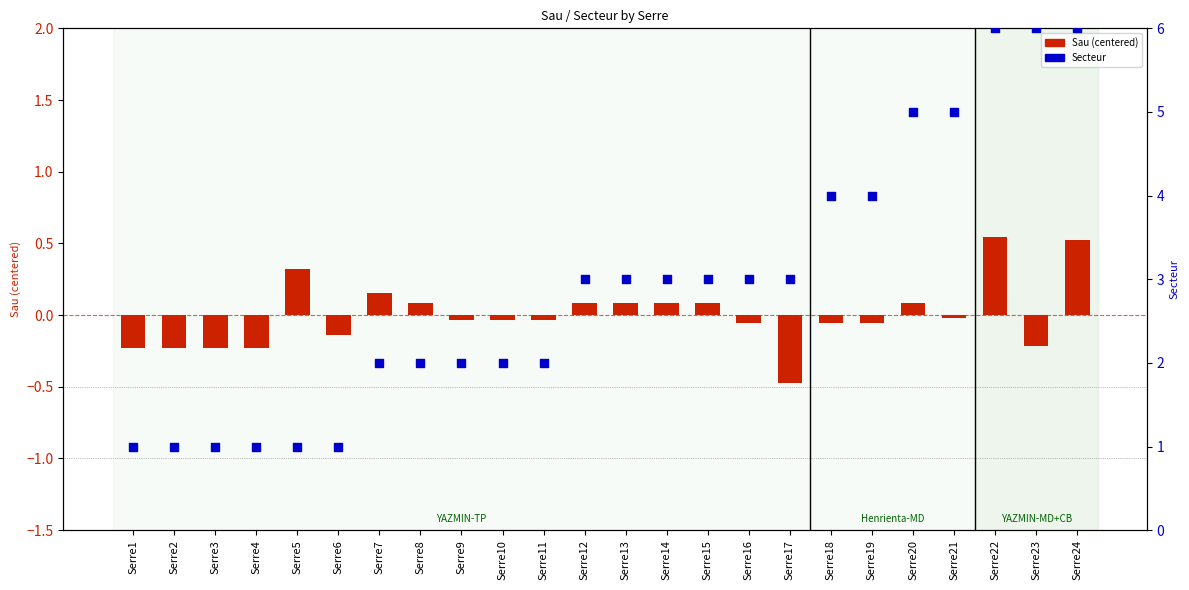

What is the total value across all series at Serre13?

3.1